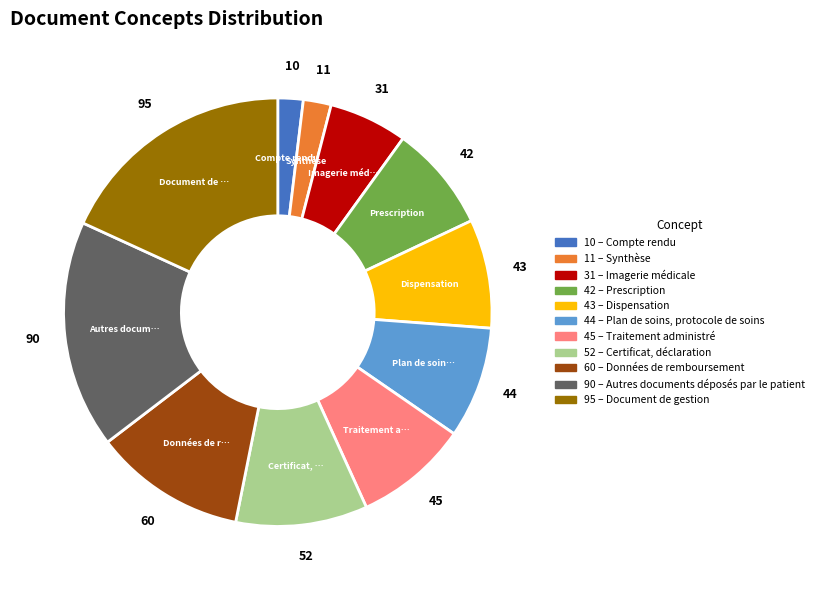

Does any single category account for the majority?

No